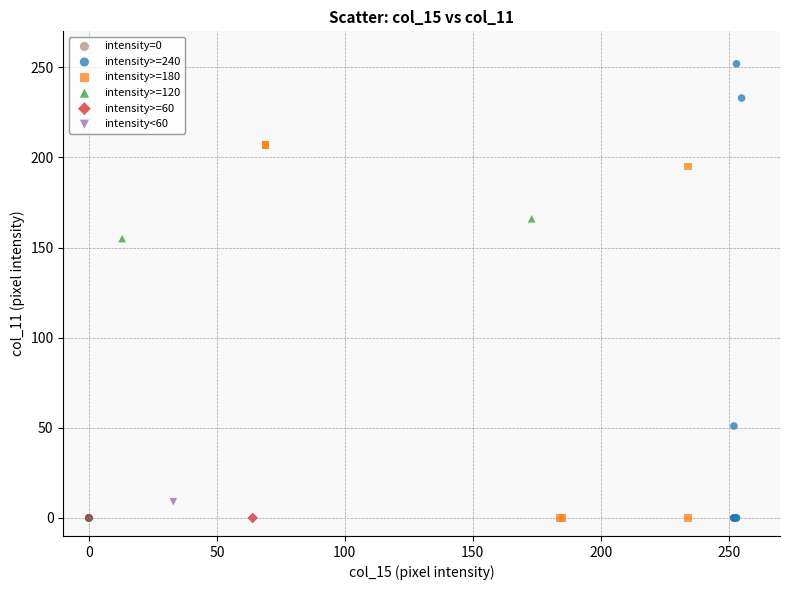

Which series reaches the maximum Y coordinate?

intensity>=240